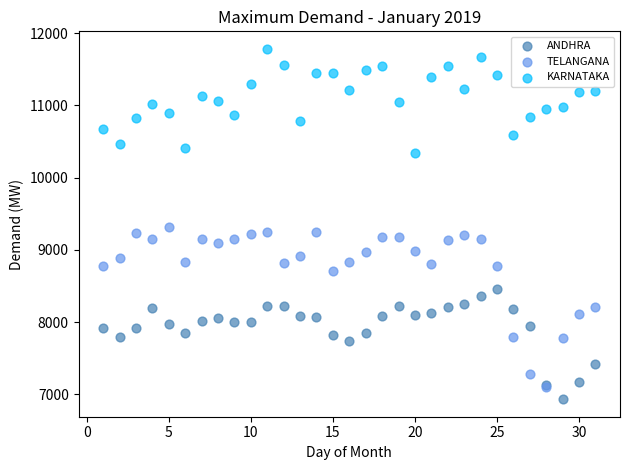

Which series contains the highest Y value?

KARNATAKA